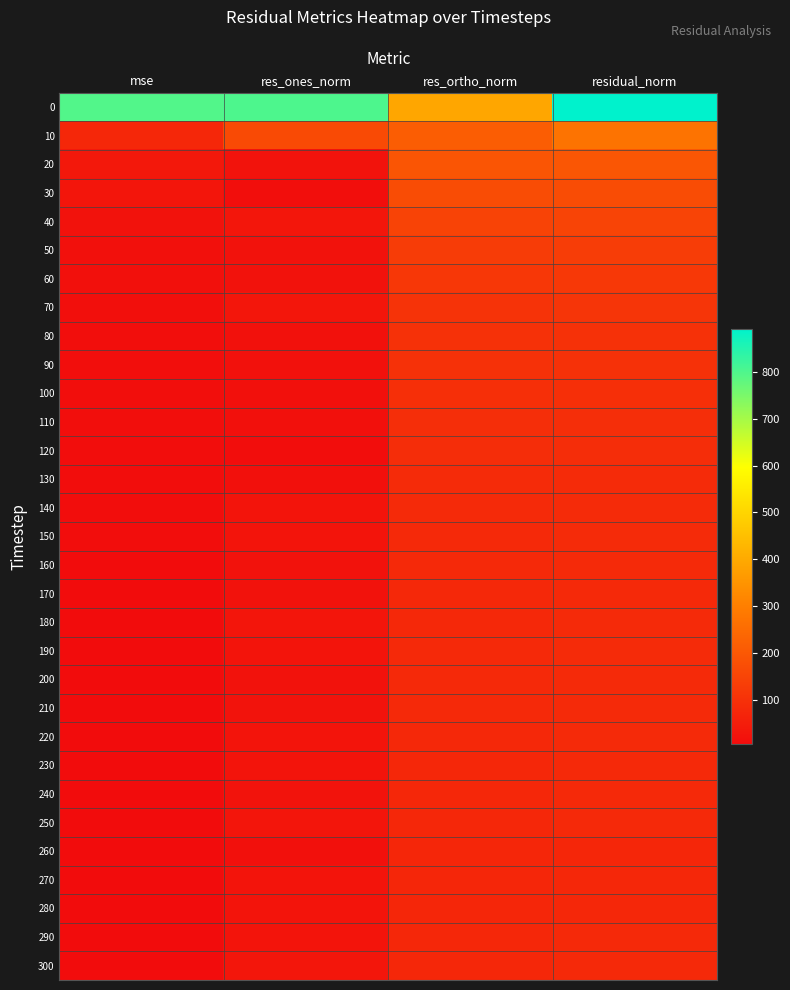

What is the minimum value shown in the chart?

5.3